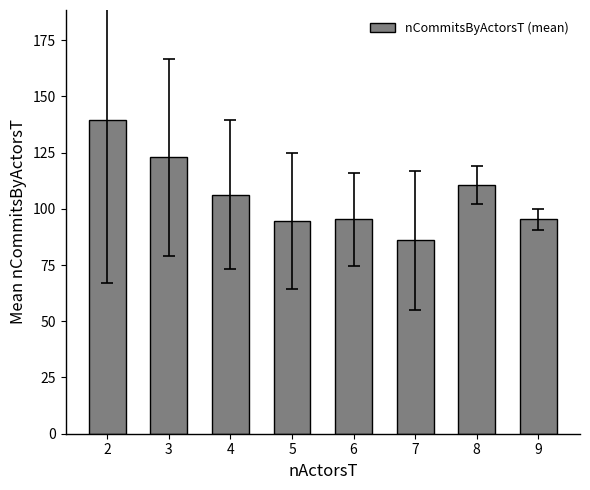

The chart shows a value of 168.9 at 8. True or false?

False